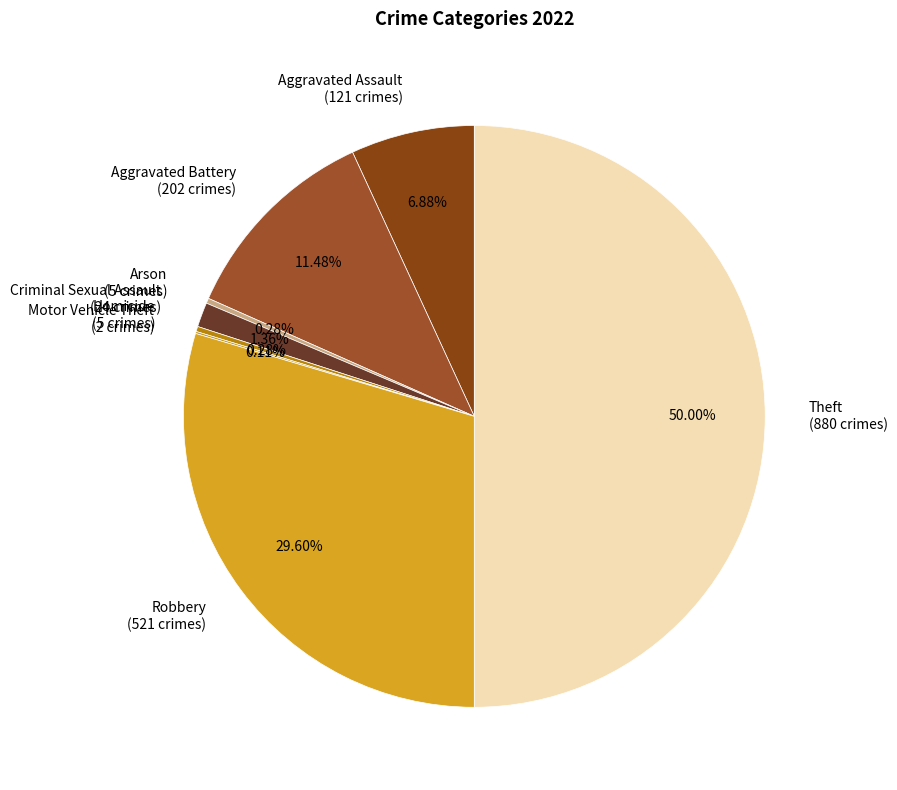

Is it true that Theft is 50% of the pie?

True